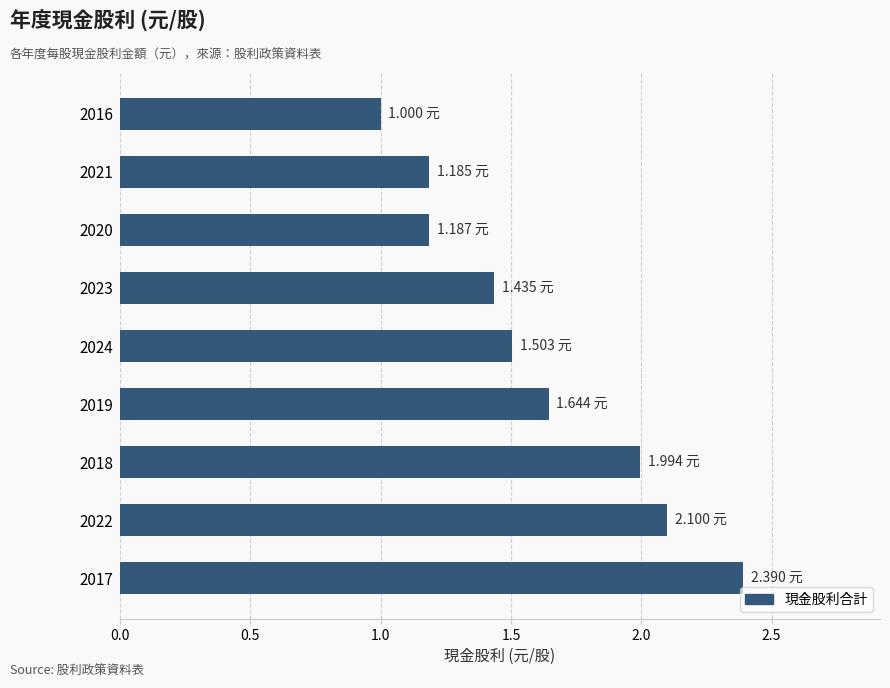

Approximately how many times larger is the value at 2018 compared to 2016?

2.0